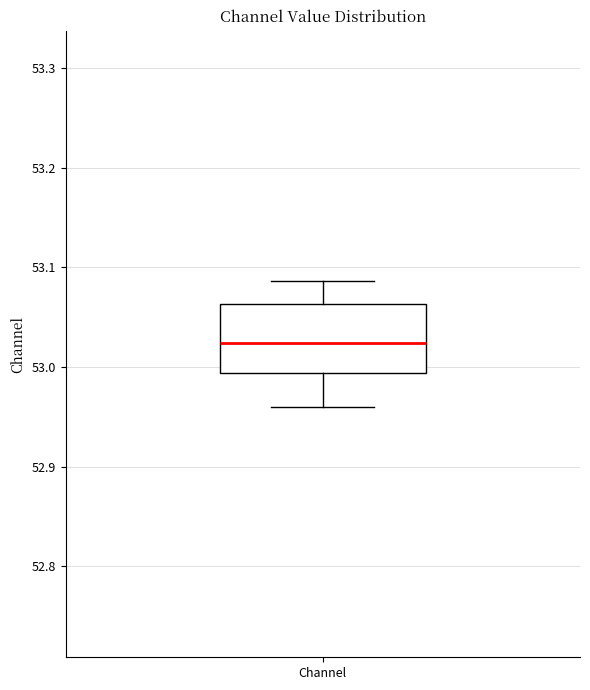

Read this box plot against the y-axis: the position of the median line, the range covered by the box, and the ends of both whiskers. The values are not printed on the chart, so give them approximately, as read against the axis.

median 53.02, box 52.99 to 53.06, whiskers 52.96 to 53.09